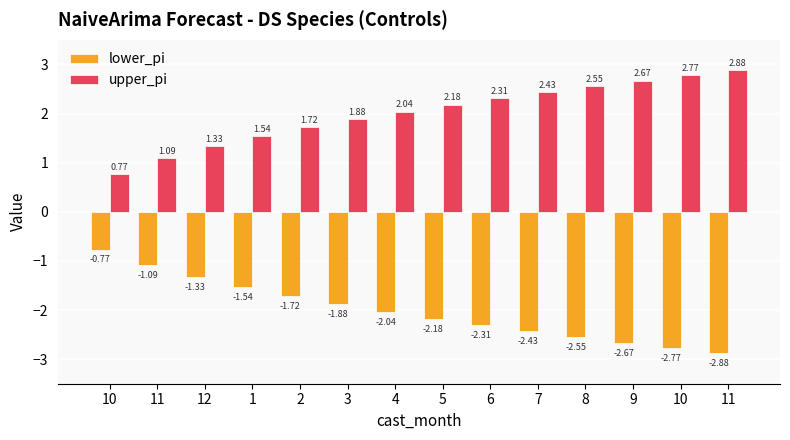

How many values in the lower_pi series are below -2?

8